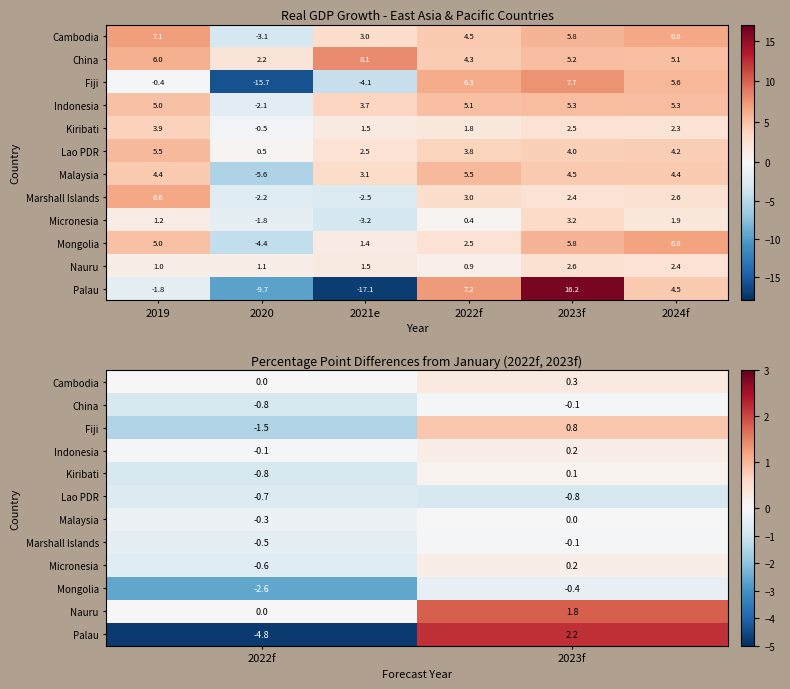

What is the sum of all Fiji values?

-0.7